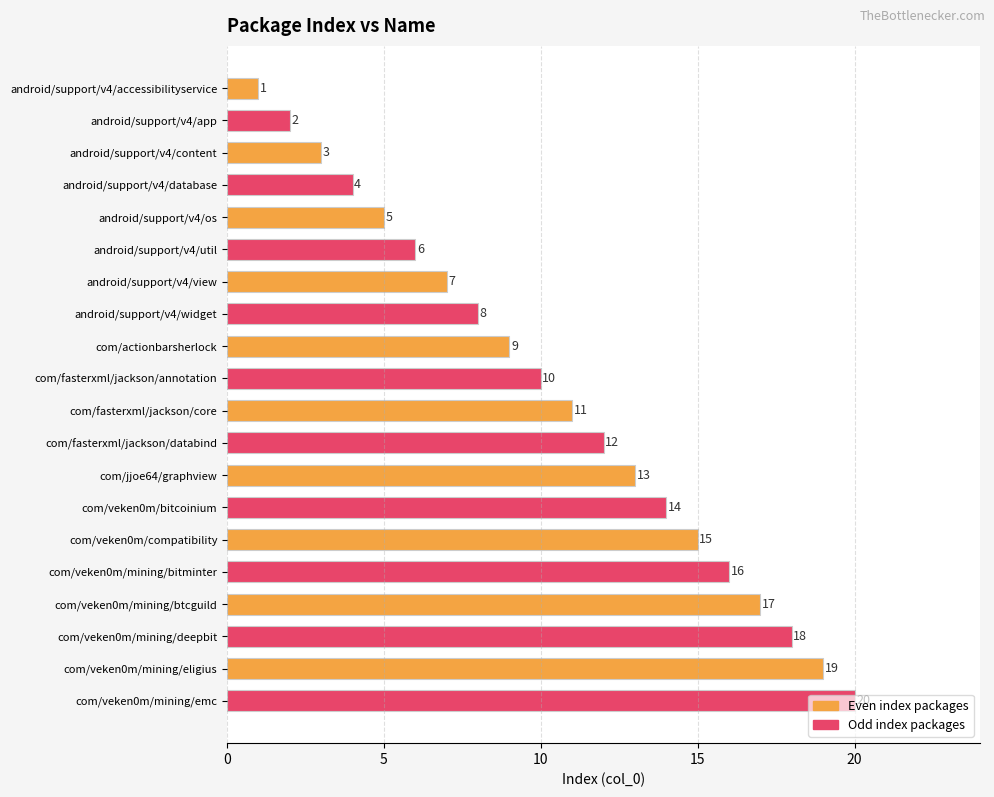

What is the greatest value displayed?

20